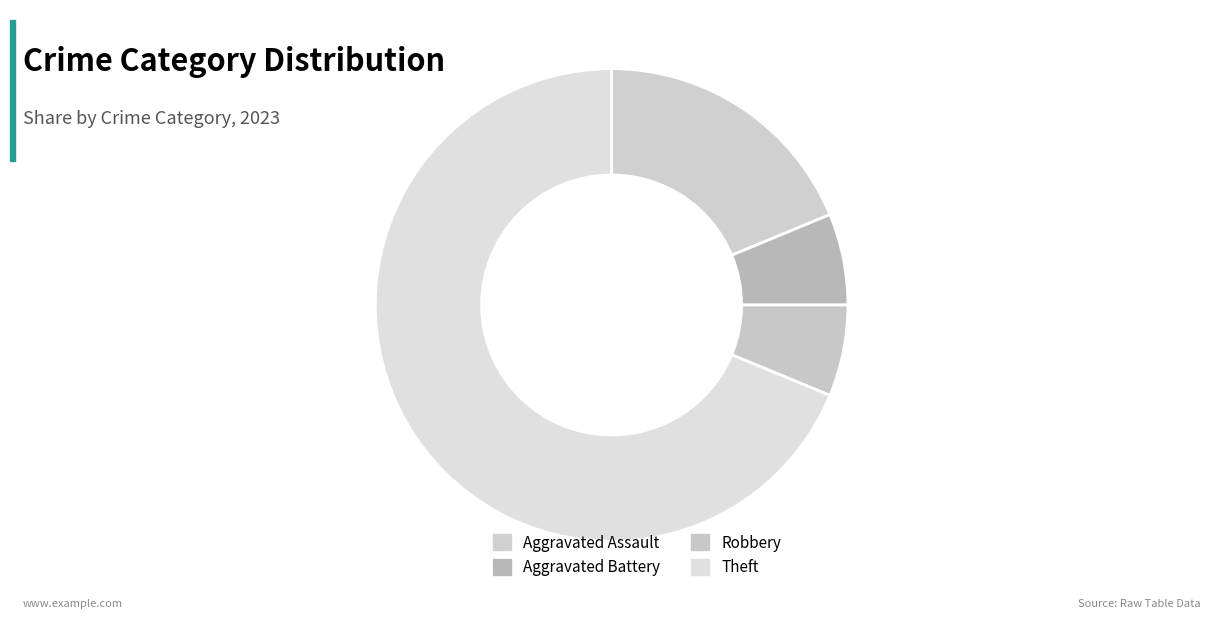

What is the change in value from Aggravated Assault to Robbery?

-2